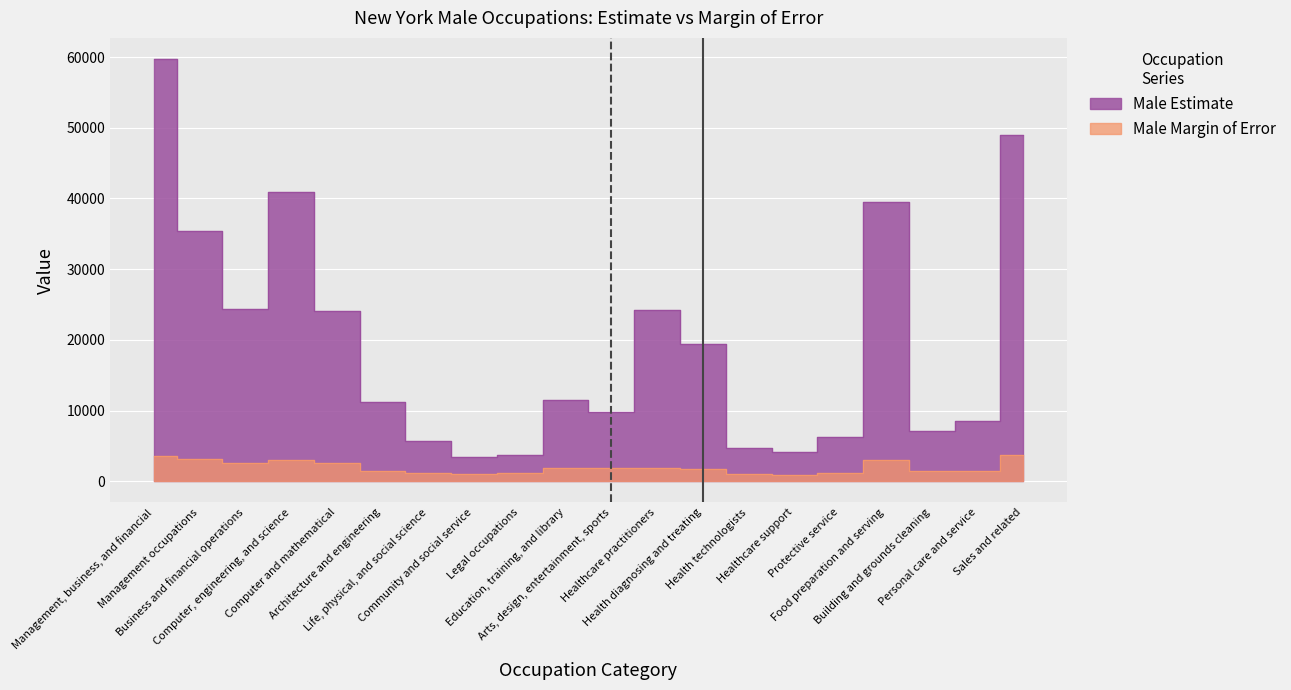

What is the label of the 17th point from the right?

Computer, engineering, and science